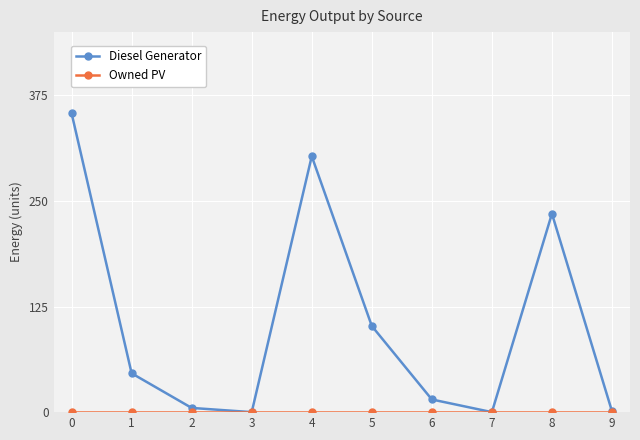

What is the maximum value shown in the chart?

354